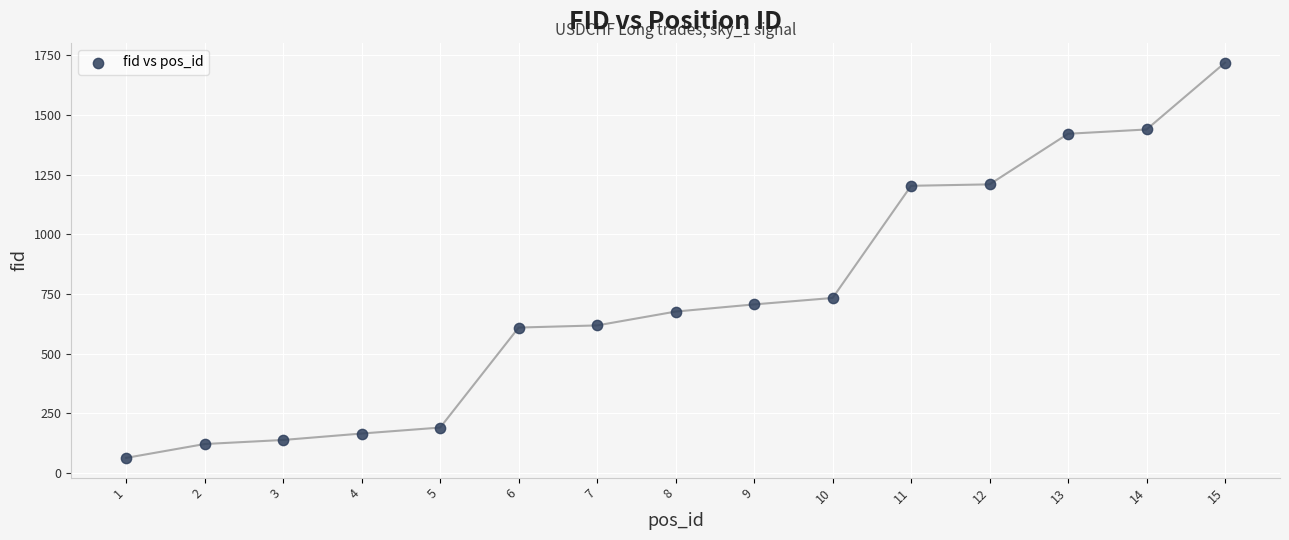

What is the range of Y values (max minus min)?

1656